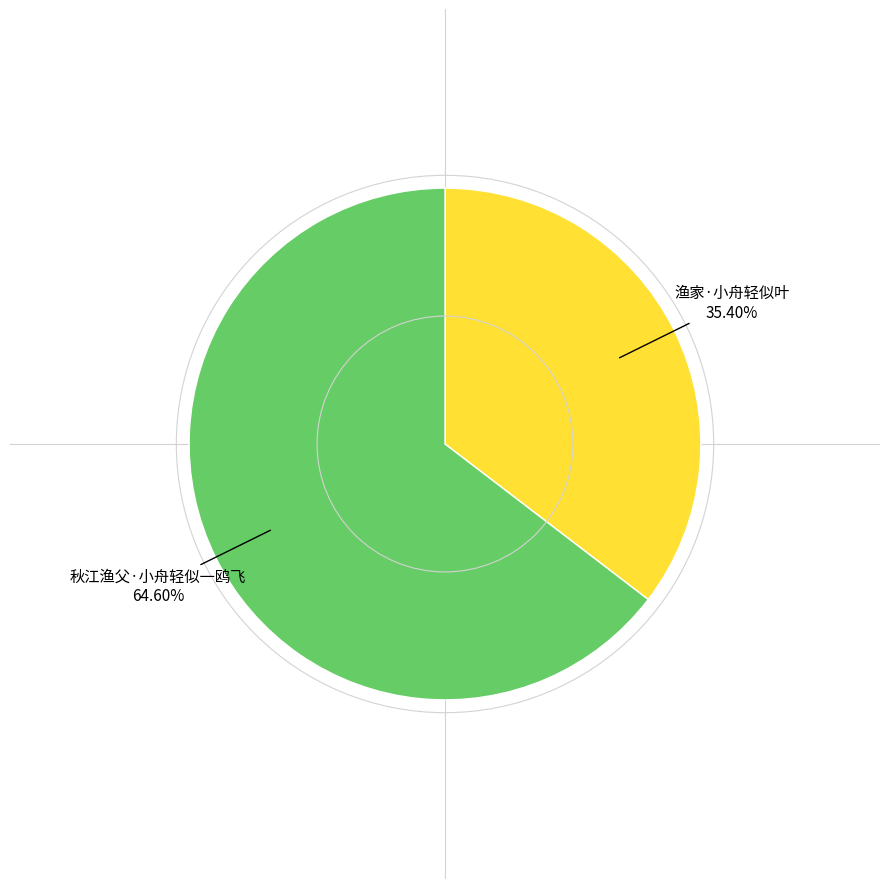

Is there any slice that represents more than half of the pie?

Yes